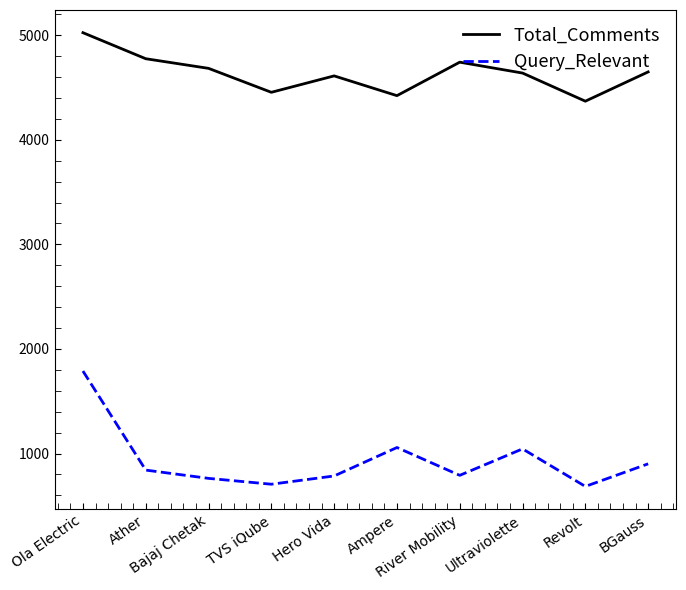

What is the smallest value displayed?

686